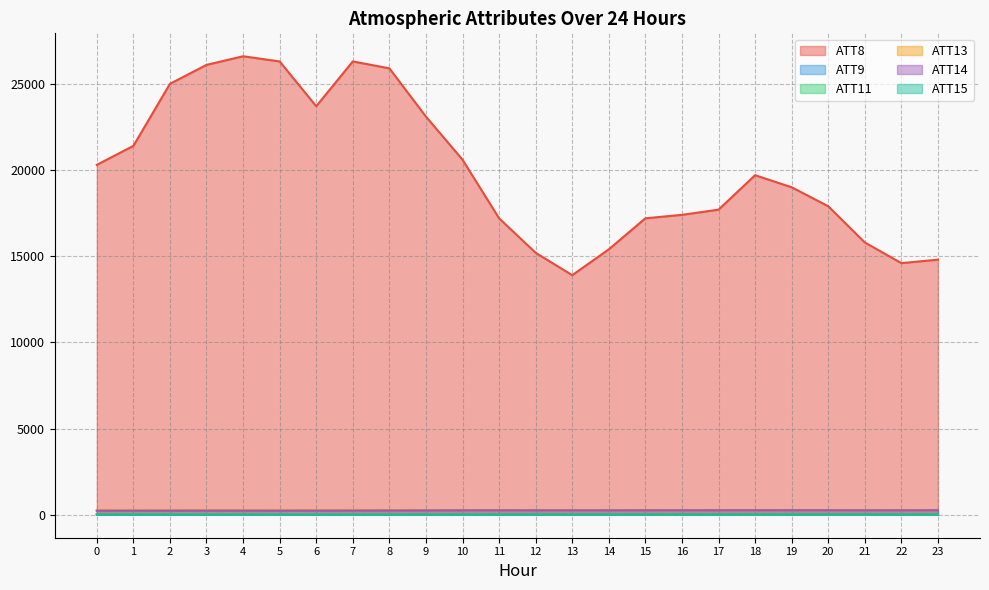

List the series in order of their peak value, highest first.

ATT8, ATT13, ATT14, ATT9, ATT11, ATT15